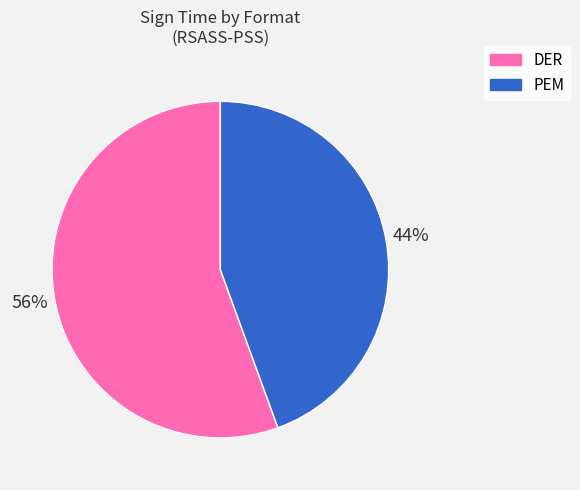

How many segments does this pie chart have?

2